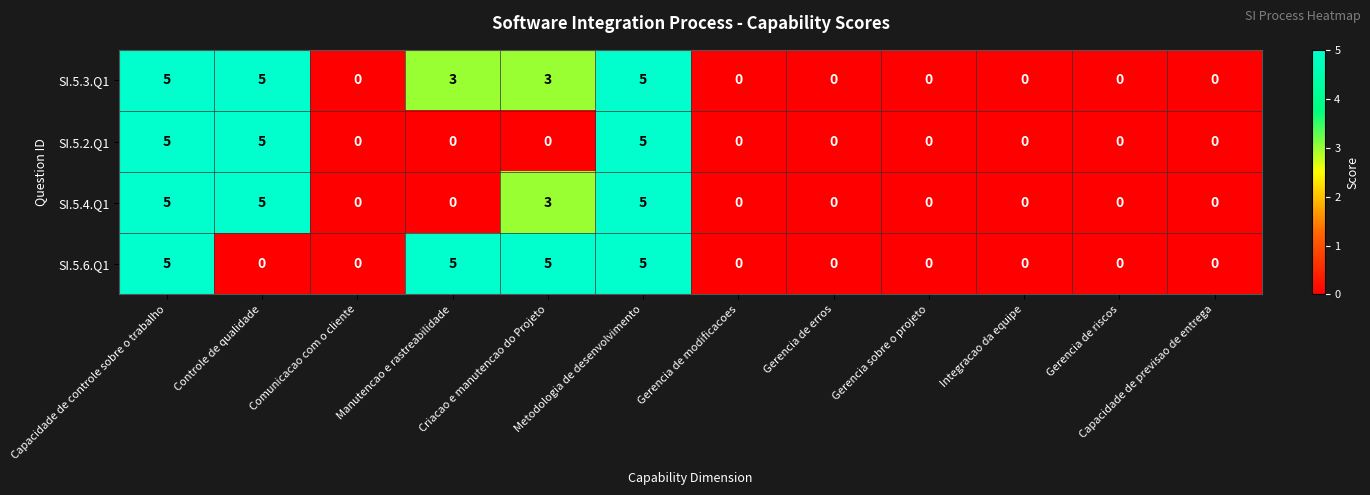

Is the value of SI.5.2.Q1 at Manutencao e rastreabilidade greater than the value of SI.5.3.Q1 at Manutencao e rastreabilidade?

No